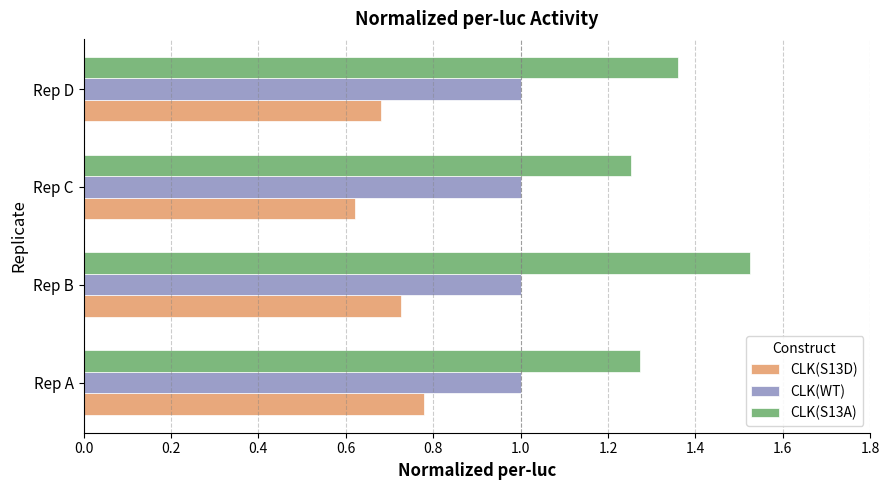

The CLK(WT) series shows 1.0 at Rep B. True or false?

True